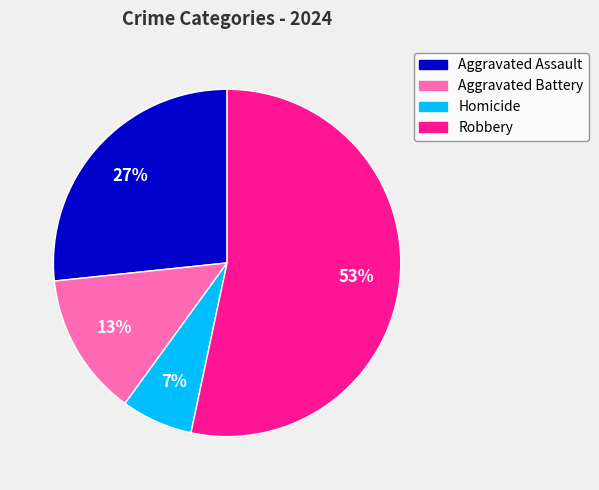

Is the sum of Homicide and Aggravated Battery greater than half?

No